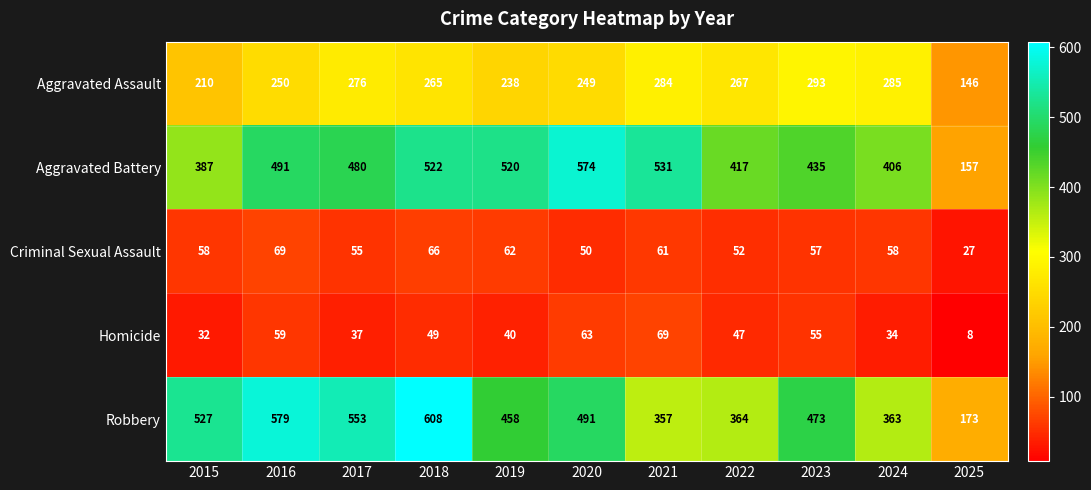

True or false: Aggravated Assault has a value of 93 at 2025.

False